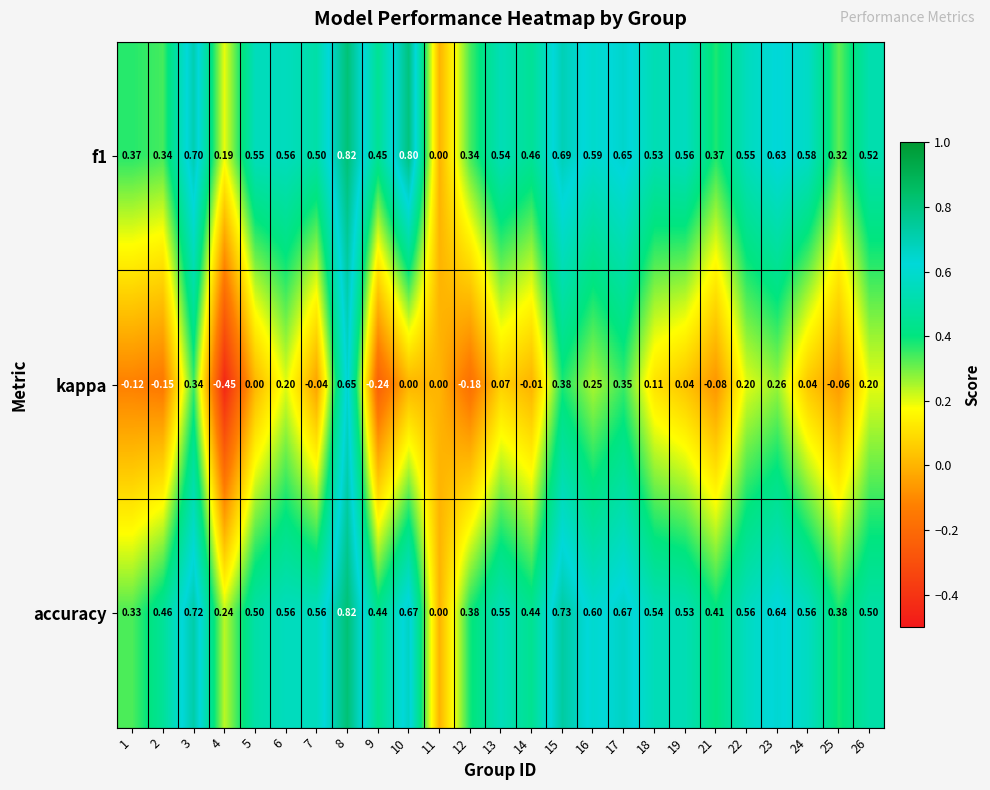

Which series has the widest spread of values?

kappa